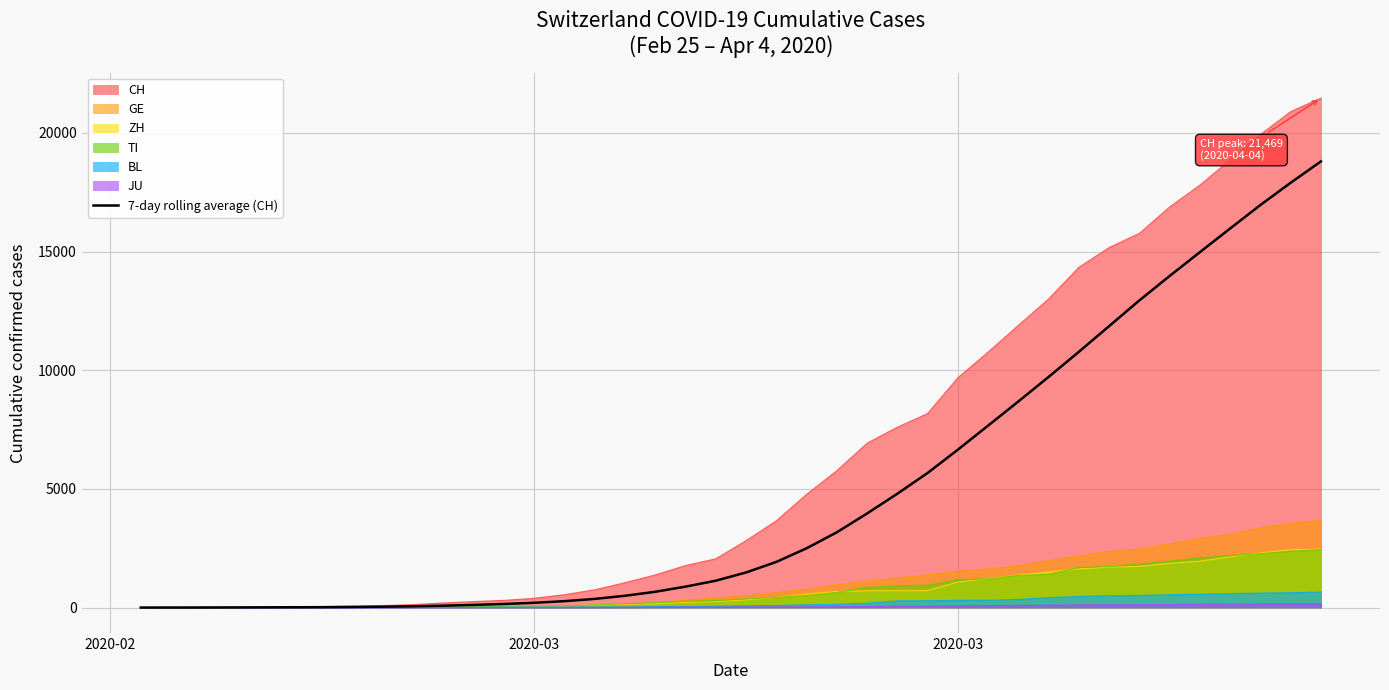

How many lines are shown in the chart?

7